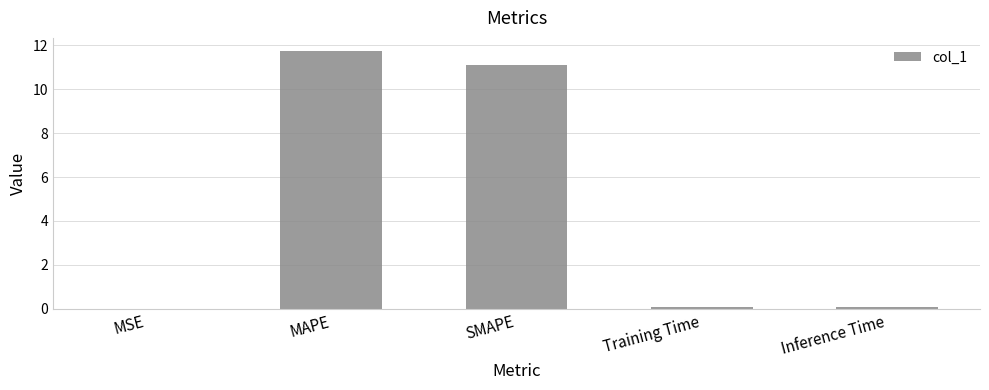

What is the sum of all values?

23.0